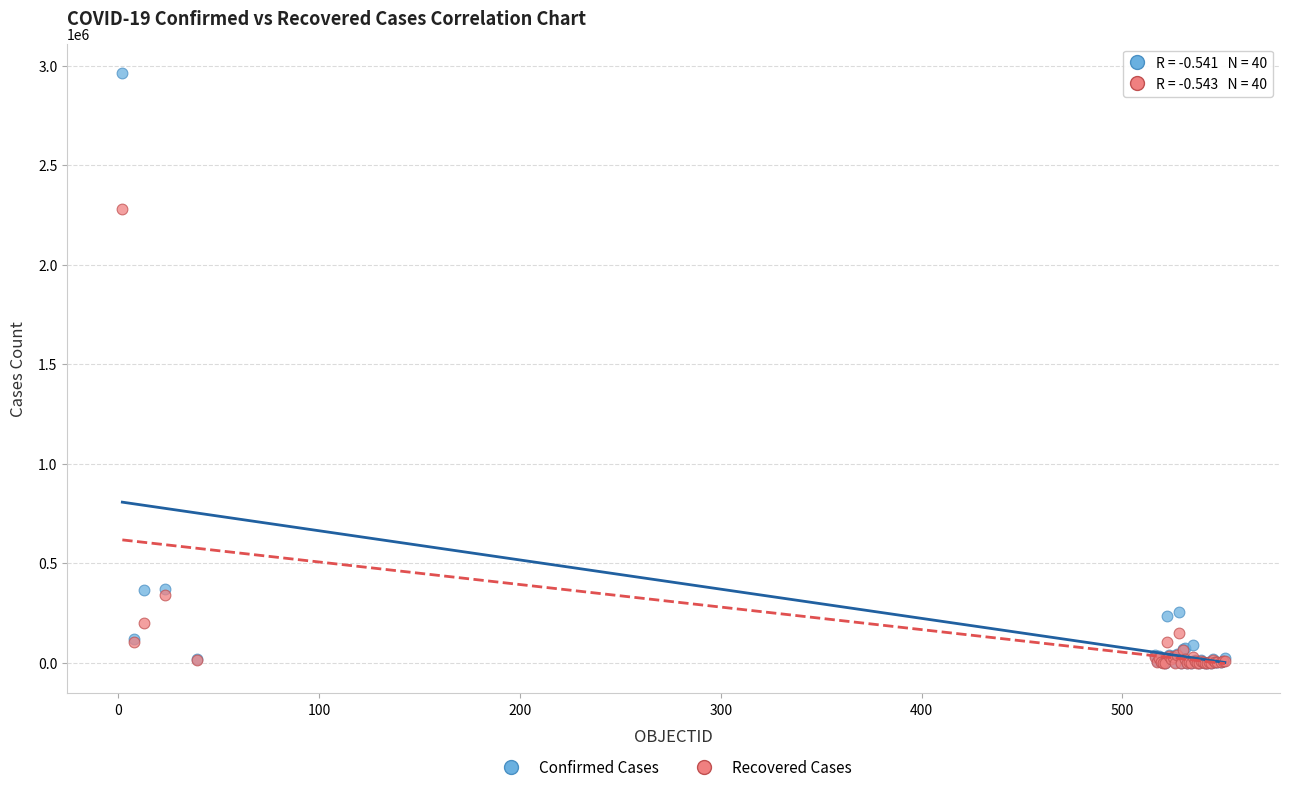

In the Confirmed Cases series, what Y value is closest to 1481267?

368825